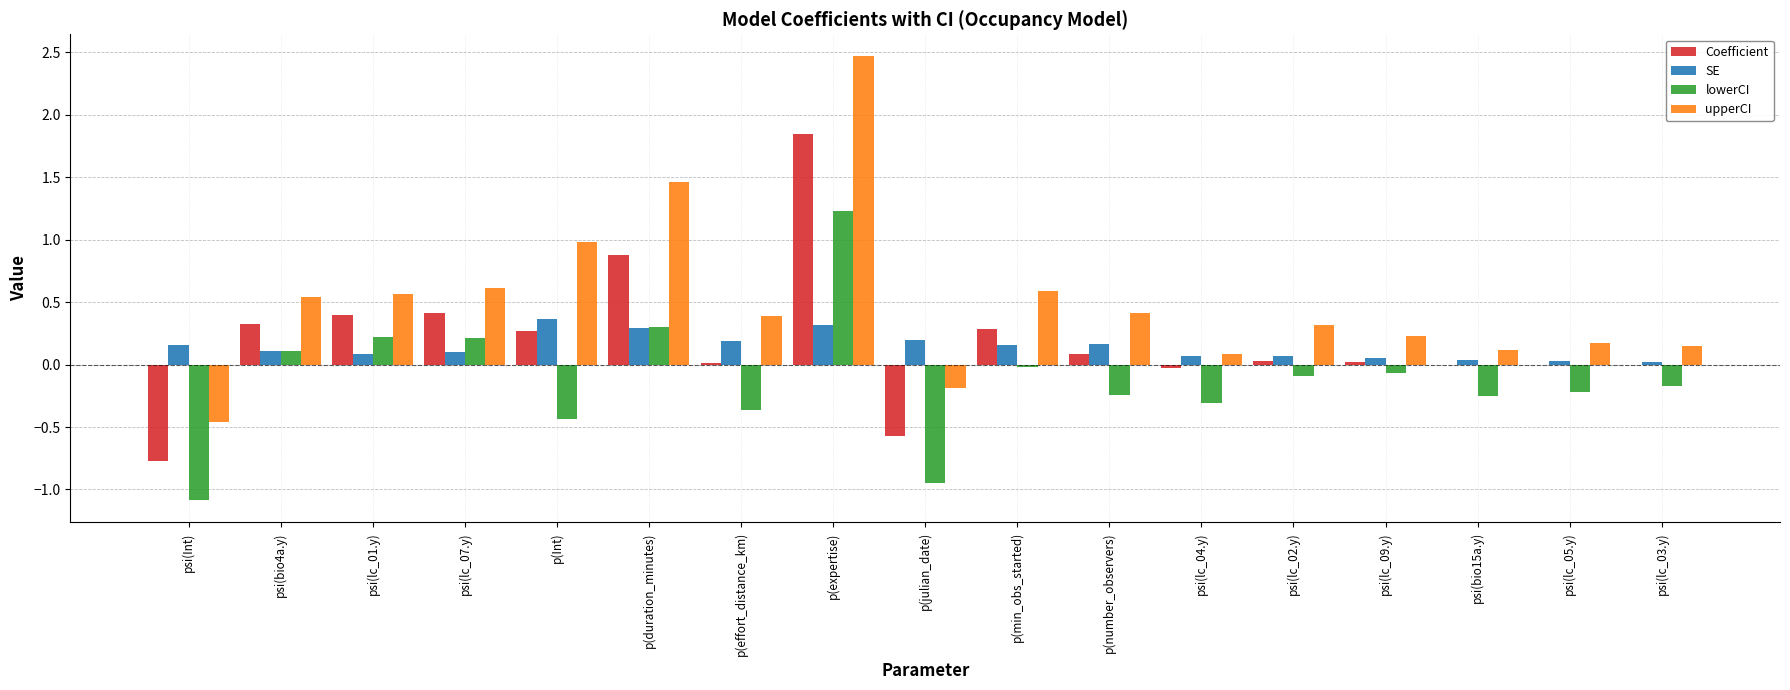

At which category does the chart reach its peak across all series?

p(expertise)